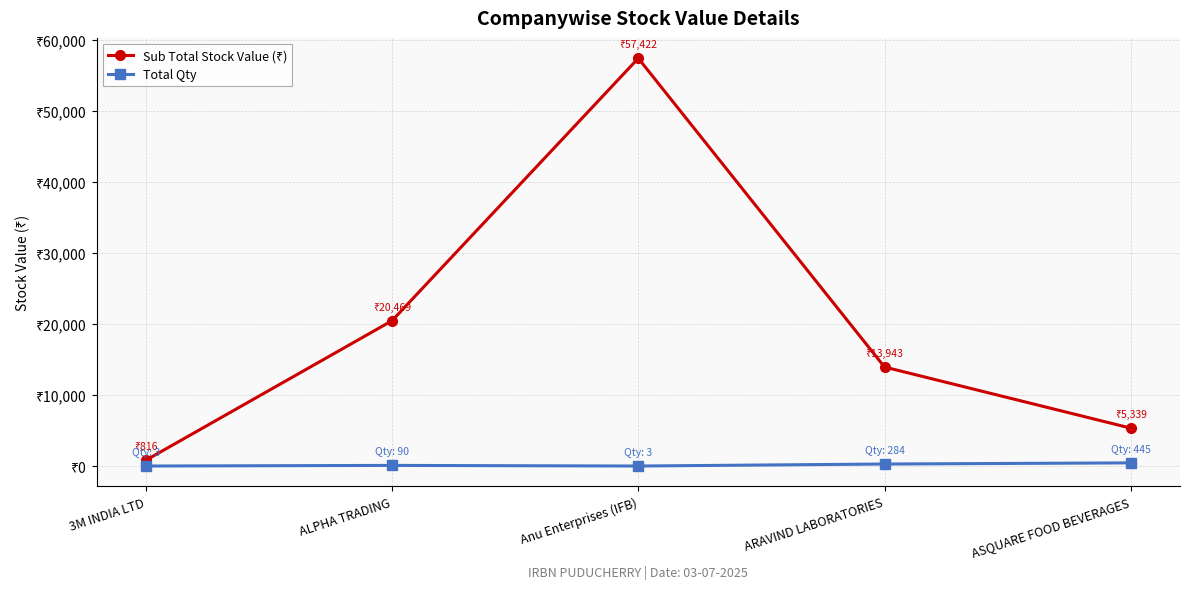

True or false: Sub Total Stock Value (₹) and Total Qty intersect in this chart.

False